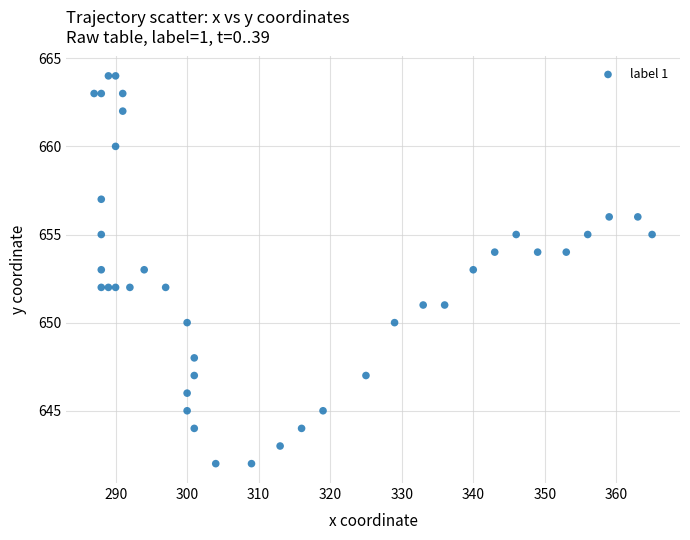

What is the range of X values (max minus min)?

78